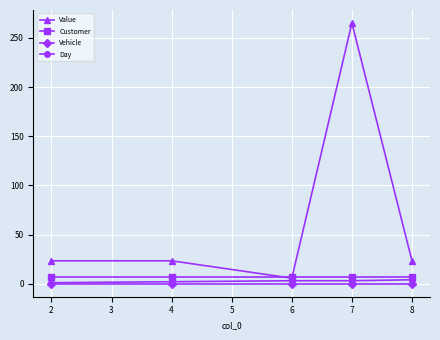

The value of Value at 8 is 7.3. True or false?

False